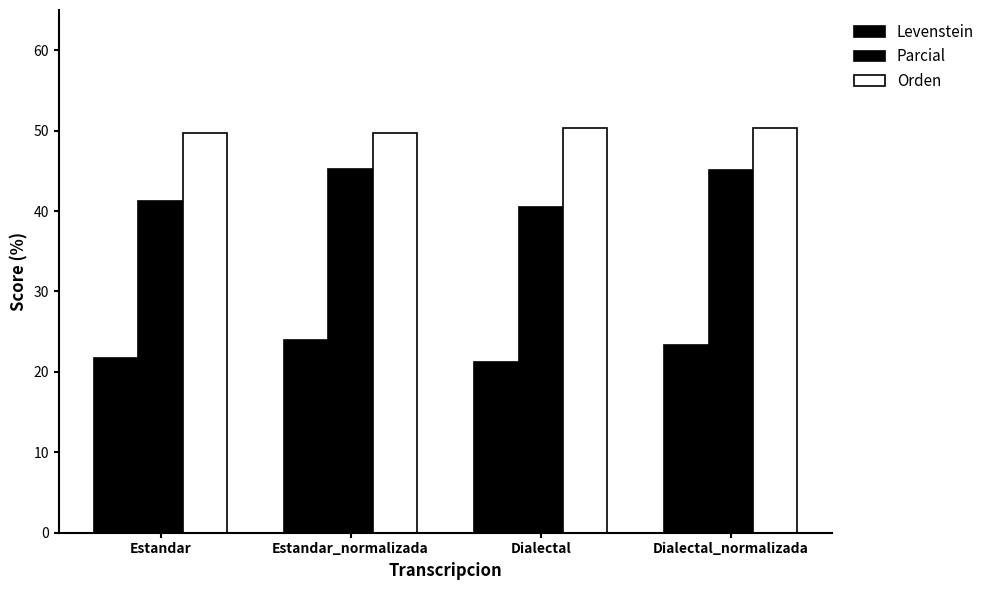

What is the label of the 4th bar from the right?

Estandar